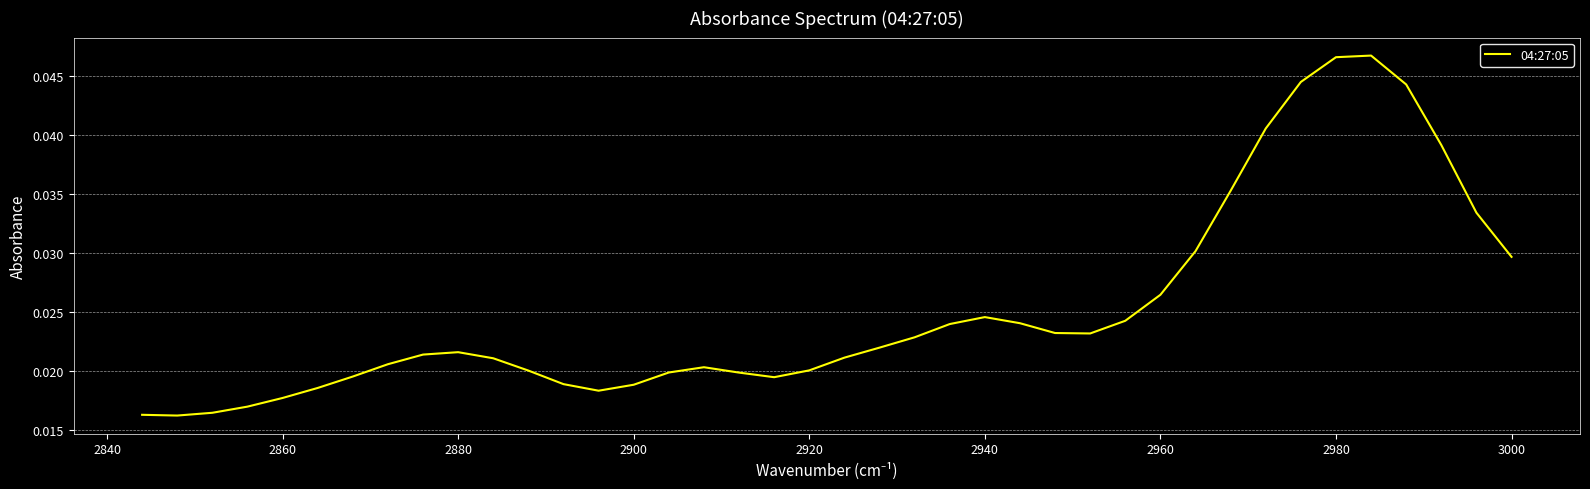

How many interior local peaks (higher than both neighbors) does the data have?

4